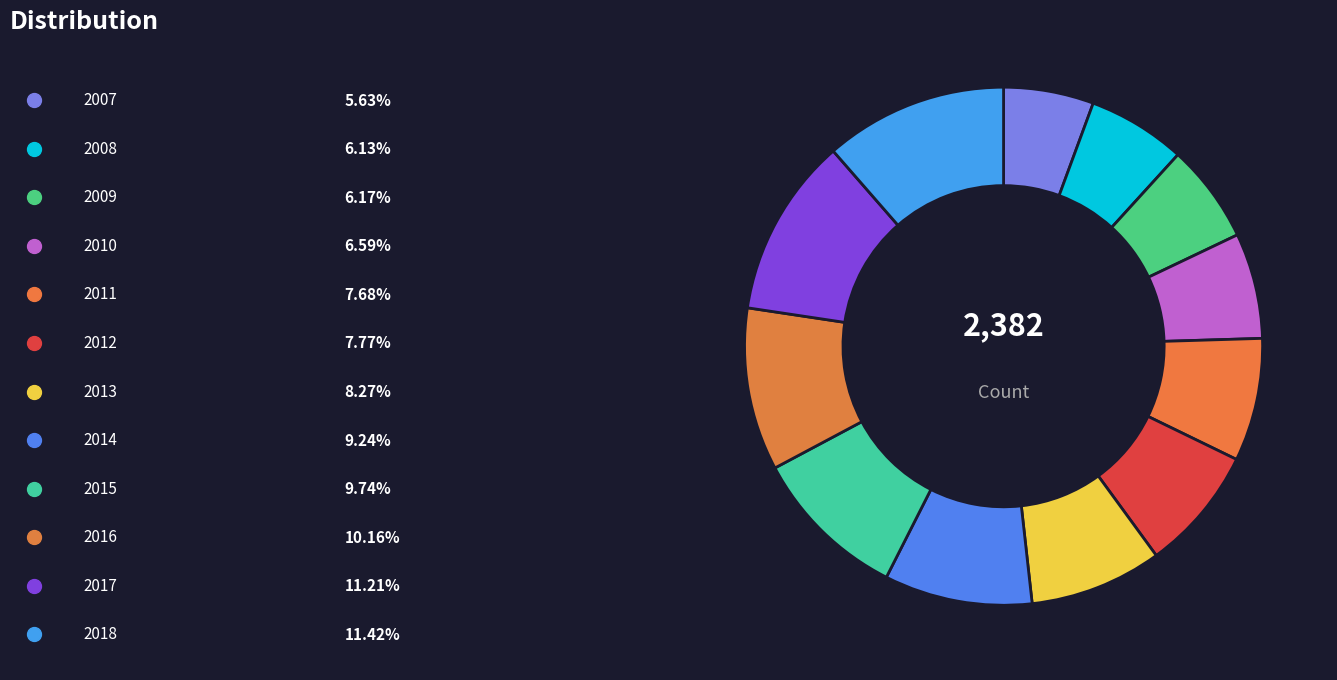

How many segments does this pie chart have?

12